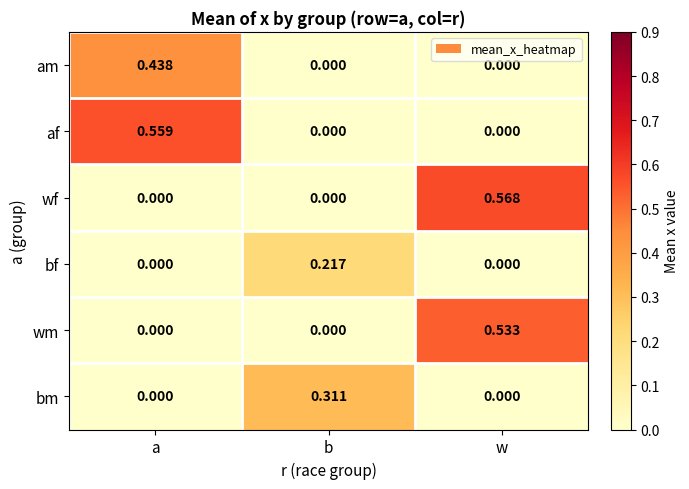

Which series changed the most between a and w?

wf